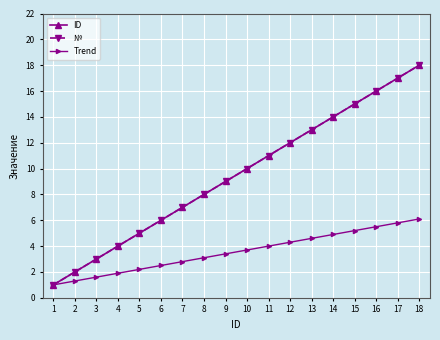

True or false: № has more than 0 interior local peaks.

False